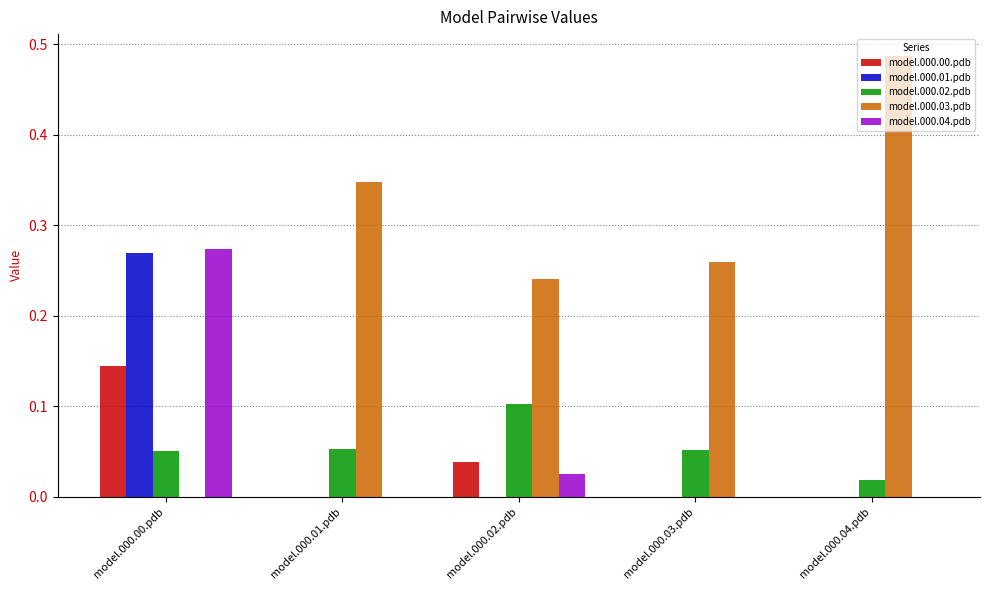

At which category does the chart reach its peak across all series?

model.000.04.pdb